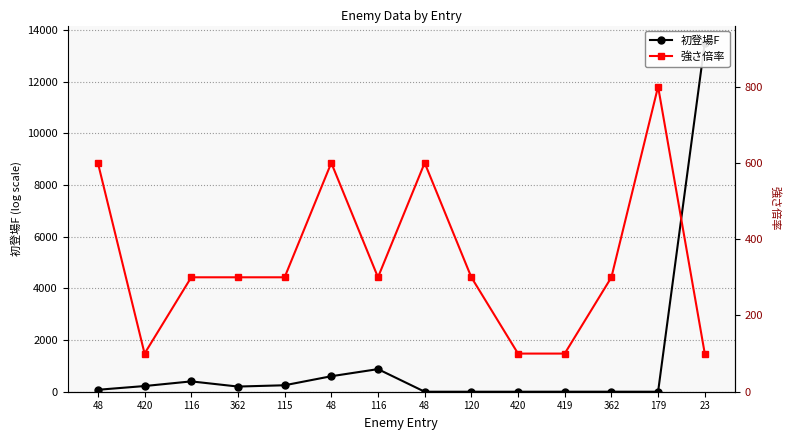

How many positive values does the 初登場F series have?

10